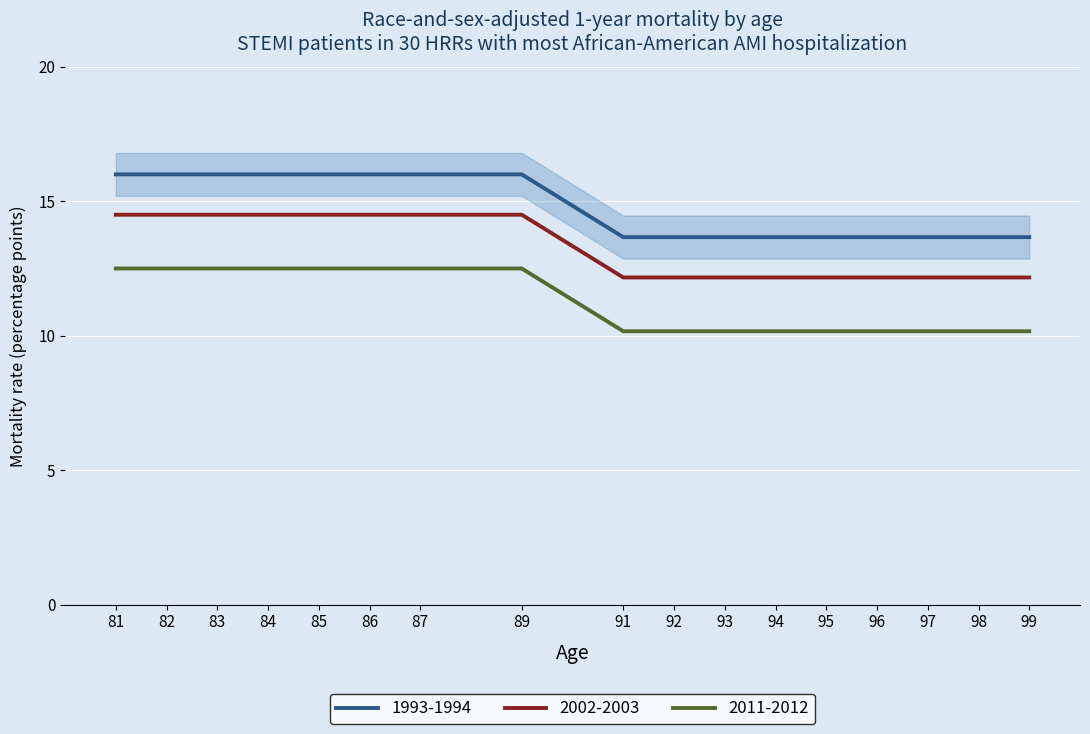

At which category is the sum across all series the highest?

86